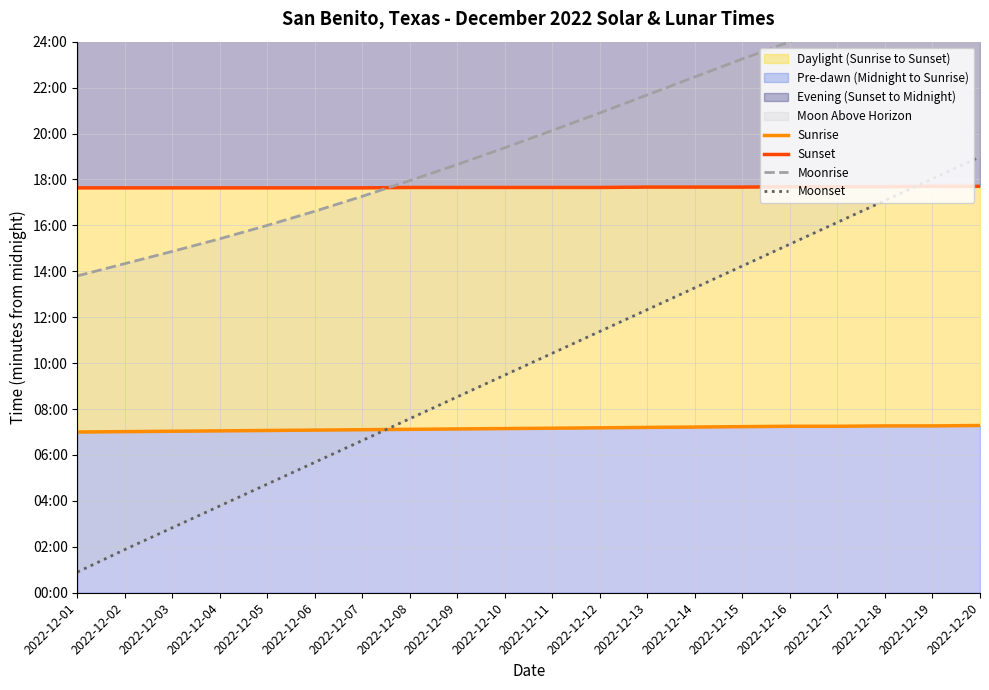

Between 2022-12-05 and 2022-12-10, which is larger?

2022-12-10